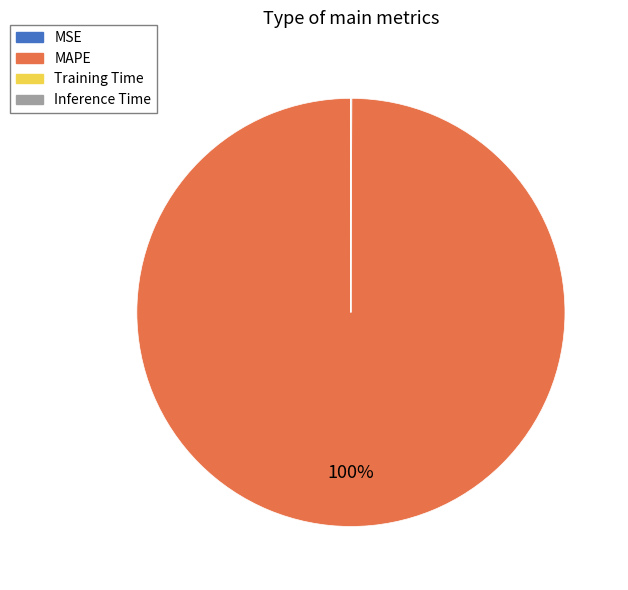

What percentage is the MAPE slice, to the nearest percent?

100%